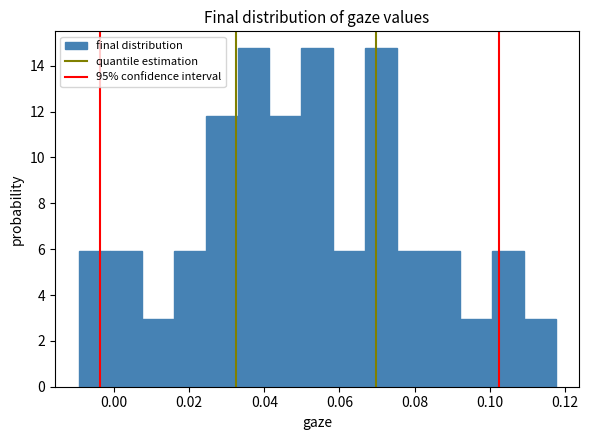

Reading left to right, list every bar in this chart as the range it spans on the x-axis followed by its height. Neither the bar edges nor the heights are printed on the chart, so give them approximately, as read against the axes.

-0.010 to 0.000: 6.0
0.000 to 0.008: 6.0
0.008 to 0.016: 3.0
0.016 to 0.024: 6.0
0.024 to 0.032: 11.8
0.032 to 0.042: 14.8
0.042 to 0.050: 11.8
0.050 to 0.058: 14.8
0.058 to 0.066: 6.0
0.066 to 0.076: 14.8
0.076 to 0.084: 6.0
0.084 to 0.092: 6.0
0.092 to 0.100: 3.0
0.100 to 0.110: 6.0
0.110 to 0.118: 3.0